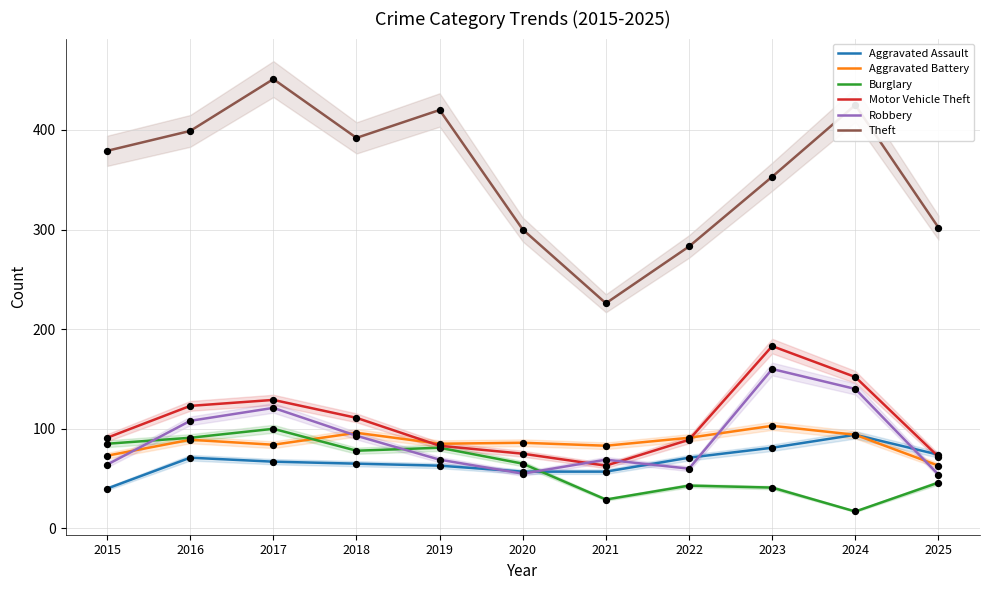

At which category is the sum across all series the highest?

2017